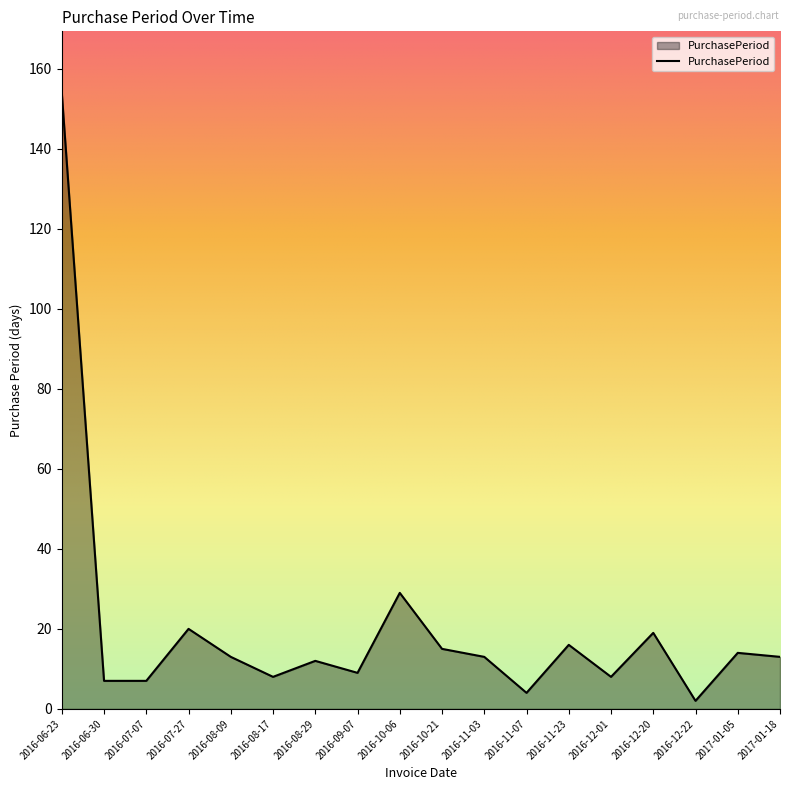

Where does the data first go above 13?

2016-06-23